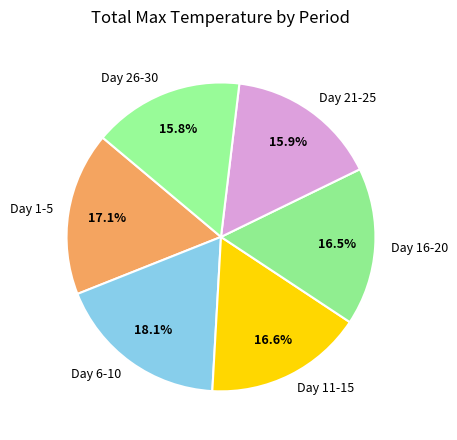

What is the ratio of the value at Day 26-30 to the value at Day 11-15?

1.0